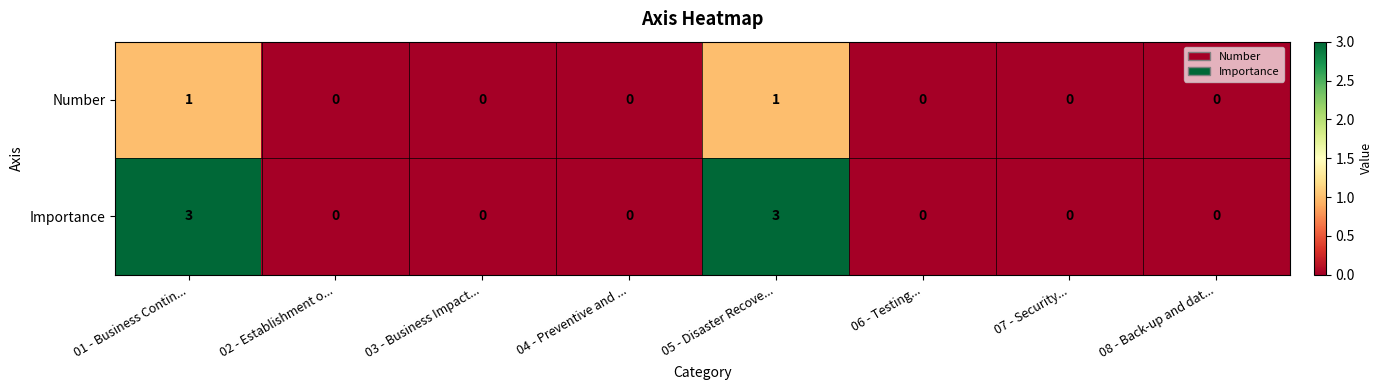

List the series in order of their overall mean, lowest first.

Number, Importance